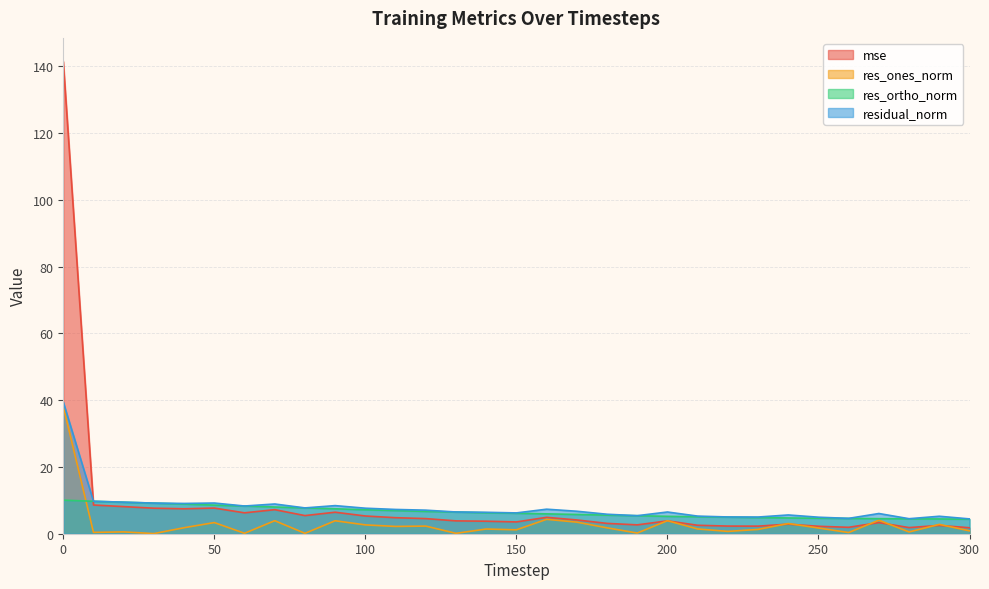

True or false: mse has a value of 3.0 at 220.

False